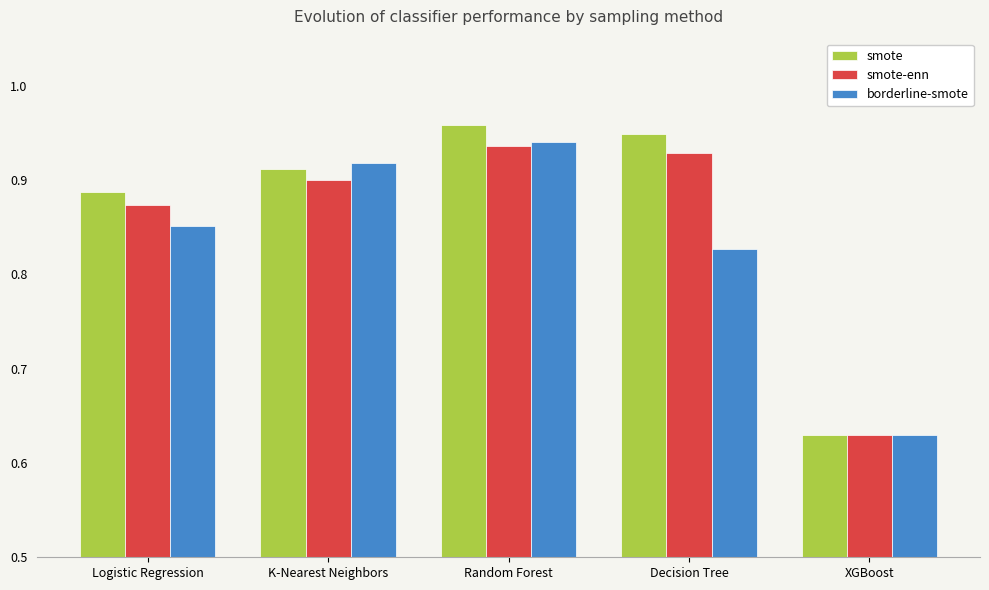

At how many categories does at least one series exceed 0?

5